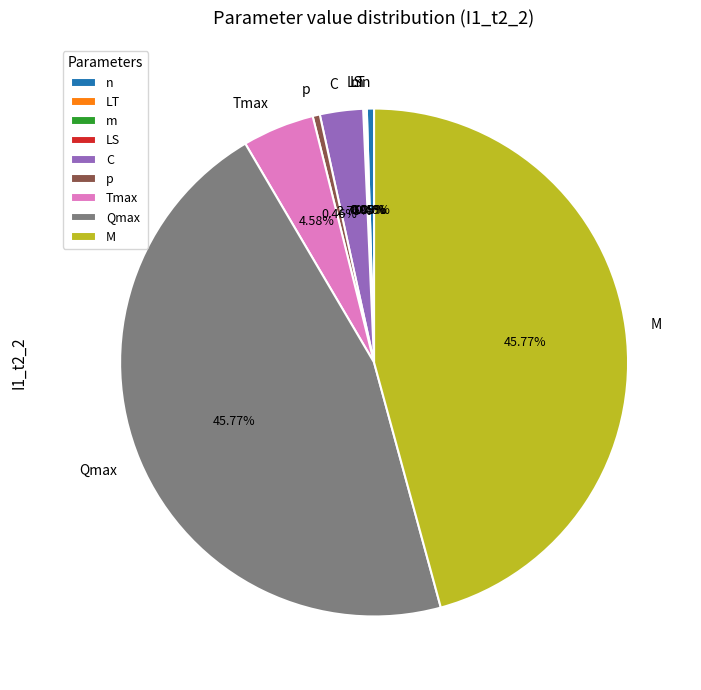

Does n account for over 50% of the chart?

No